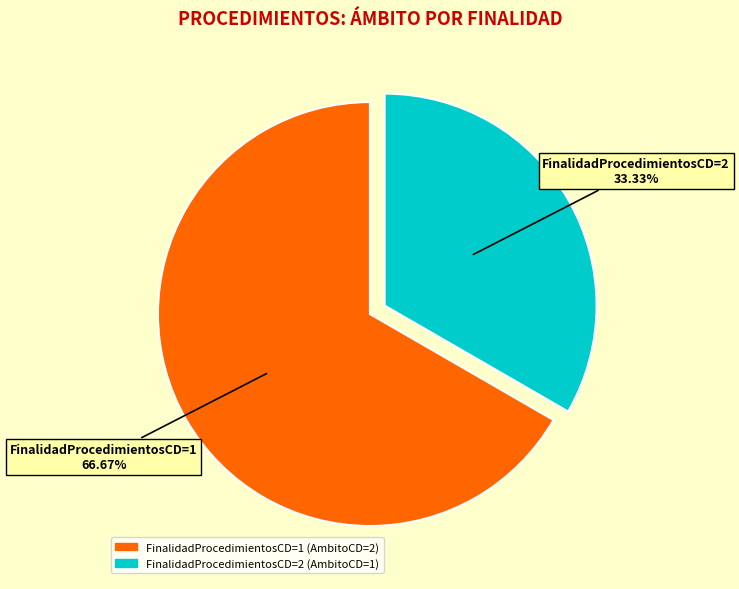

Does any single category account for the majority?

Yes